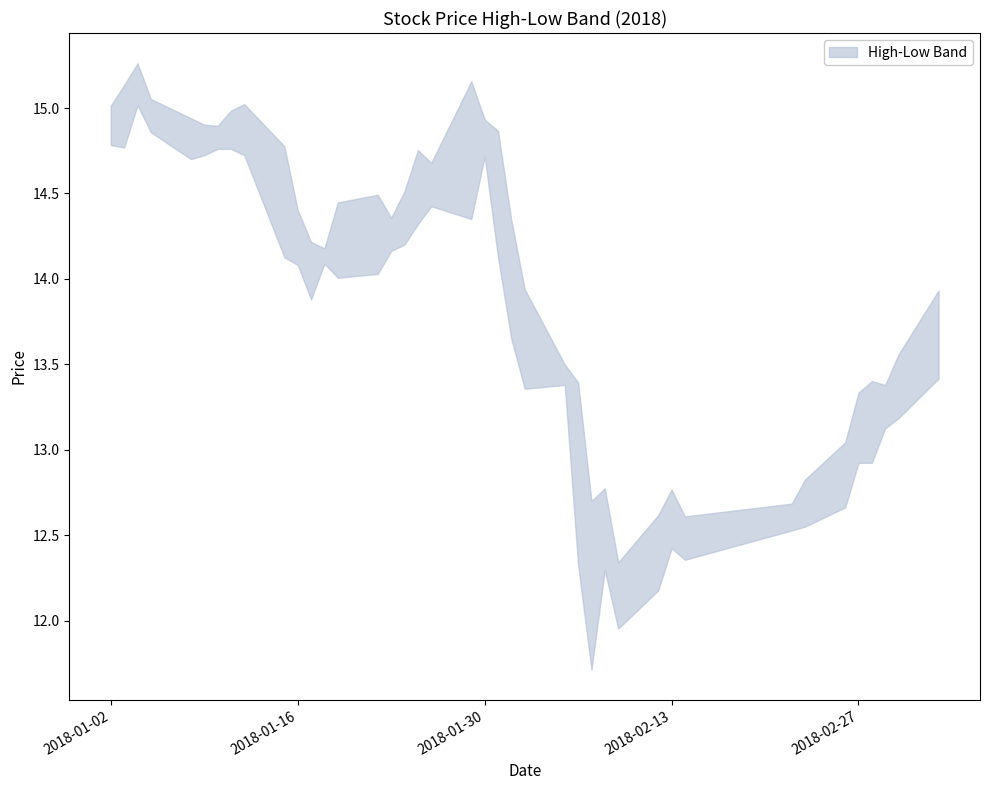

Between 2018-01-08 and 2018-01-10, which series saw the biggest shift?

low